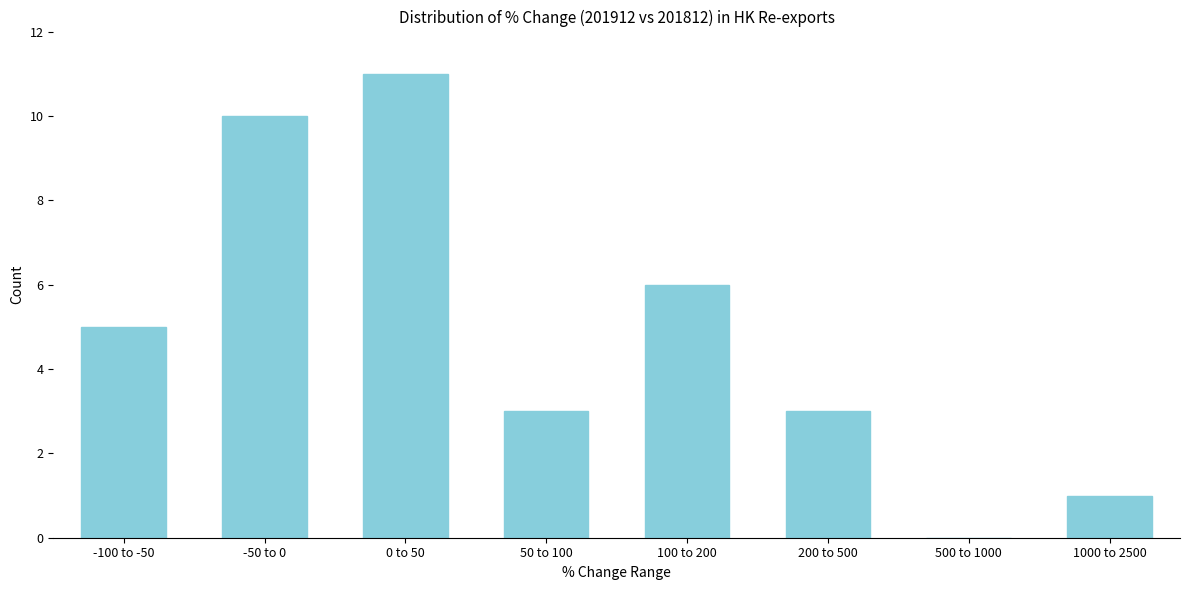

Reading left to right, transcribe all the data shown in this chart.

-100 to -50=5	-50 to 0=10	0 to 50=11	50 to 100=3	100 to 200=6	200 to 500=3	500 to 1000=0	1000 to 2500=1